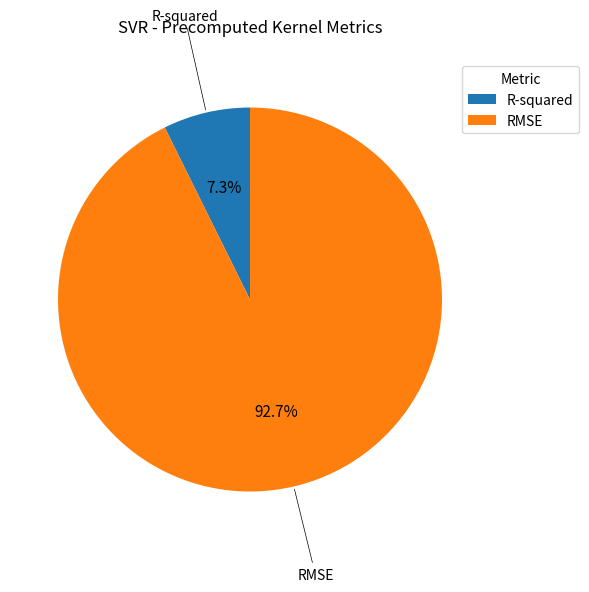

What is the ratio of the value at R-squared to the value at RMSE?

0.1